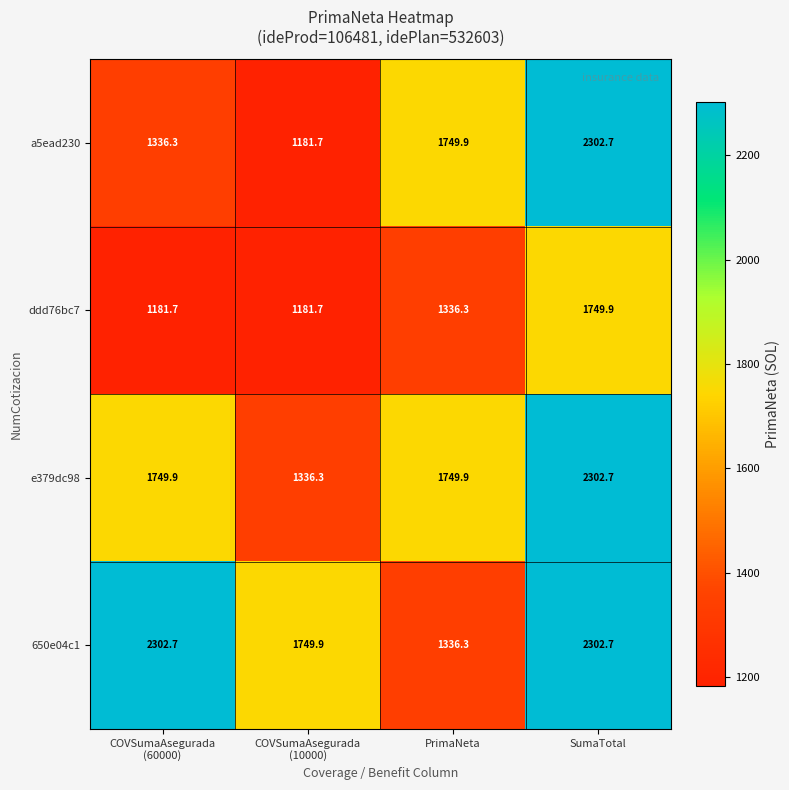

What is the sum of all e379dc98 values?

7138.8